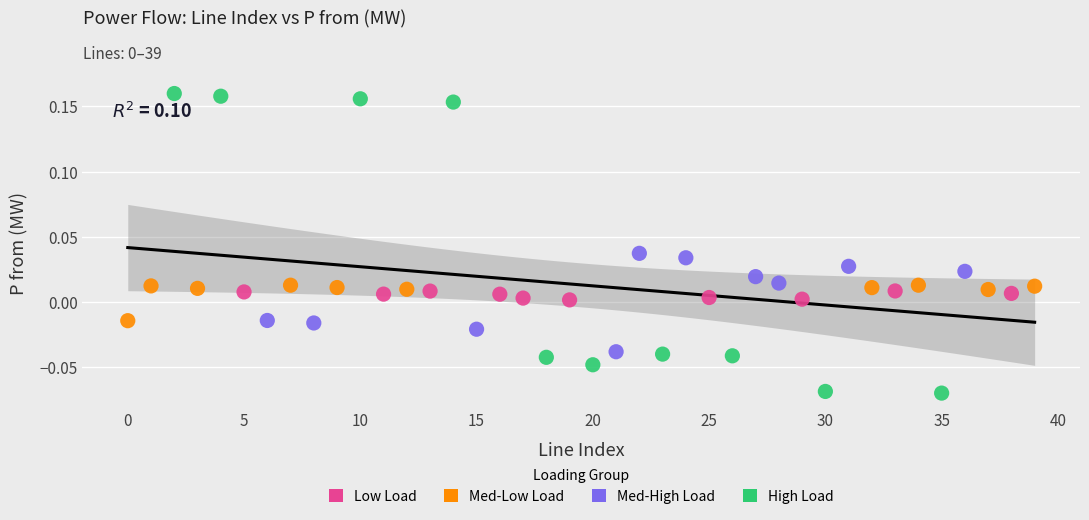

Which series contains the highest Y value?

High Load